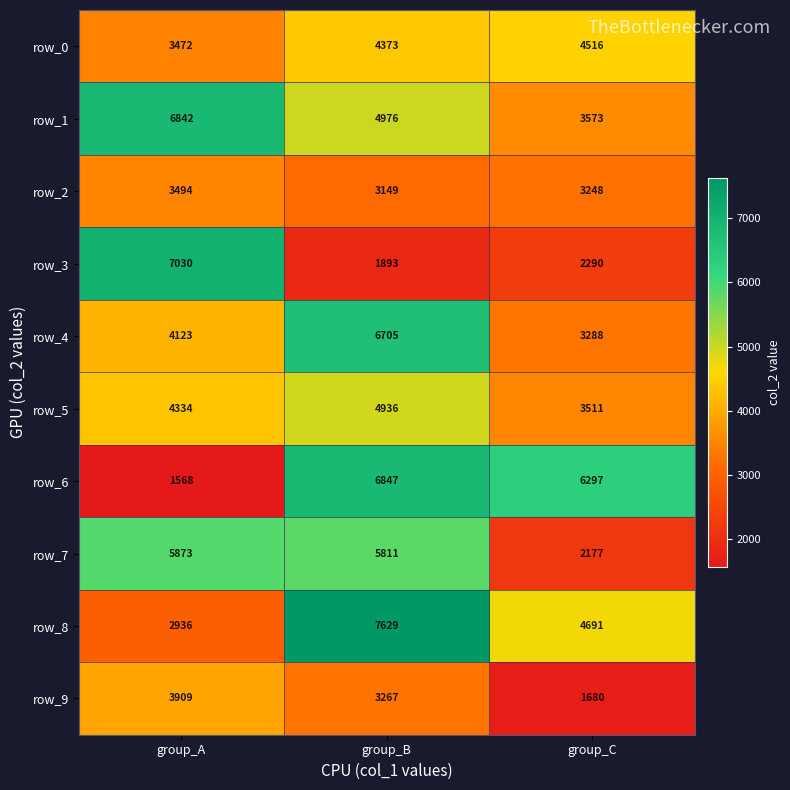

What is the smallest value displayed?

1568